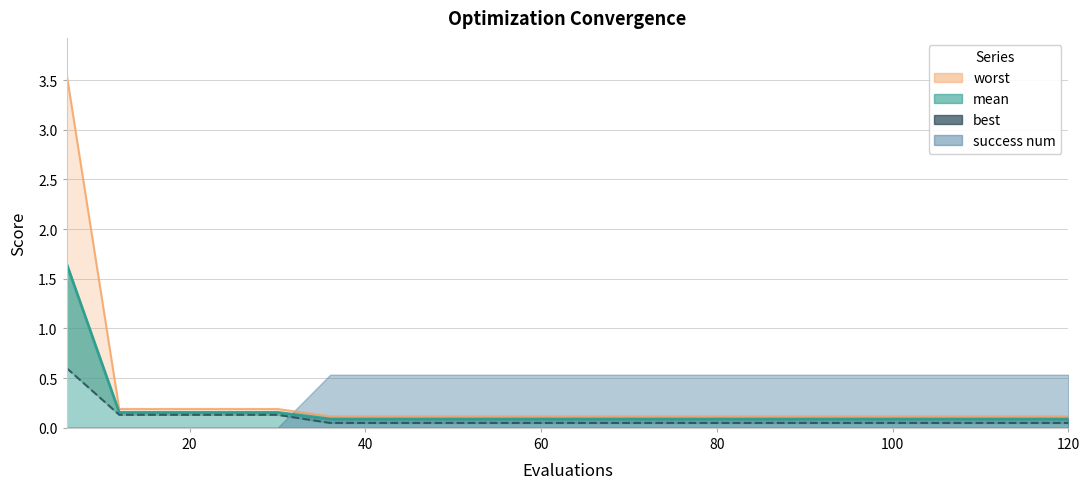

Is it true that mean equals 0.1 at 36?

True